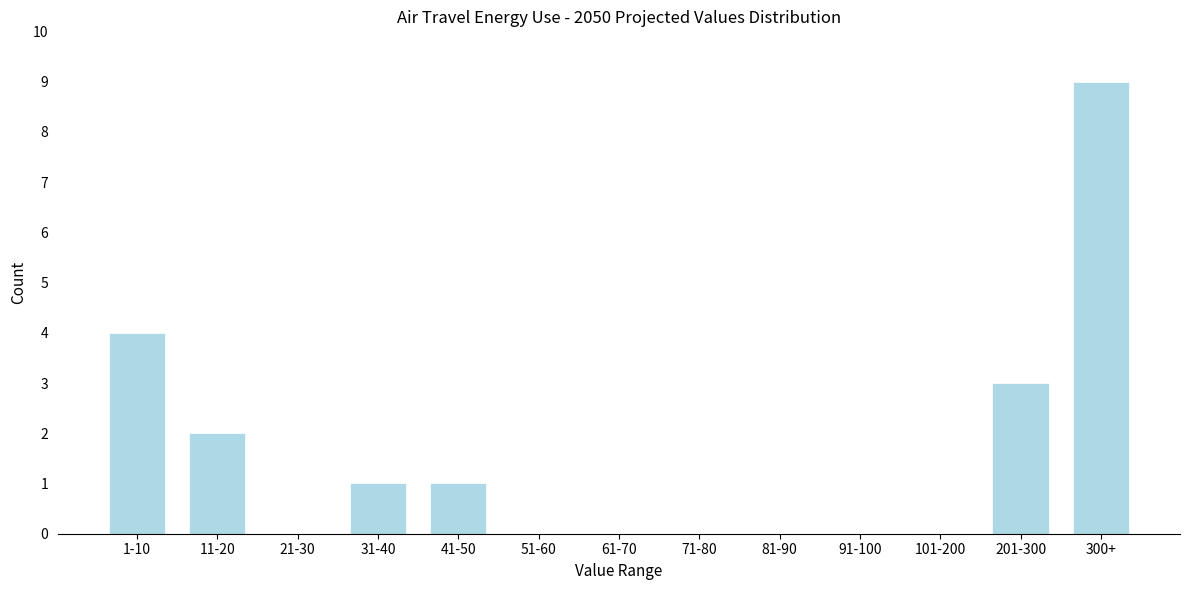

Reading left to right, list all the values displayed in this chart.

1-10=4	11-20=2	21-30=0	31-40=1	41-50=1	51-60=0	61-70=0	71-80=0	81-90=0	91-100=0	101-200=0	201-300=3	300+=9